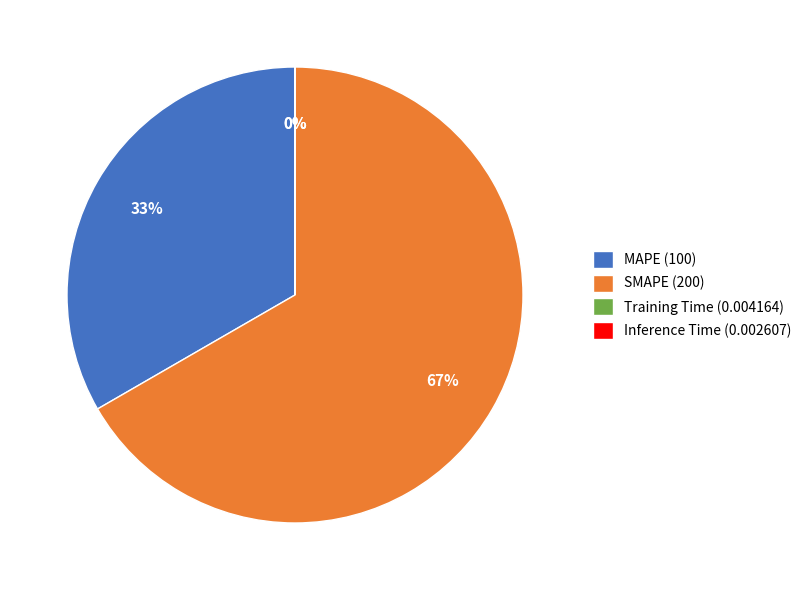

Which category has the biggest portion of the pie?

SMAPE